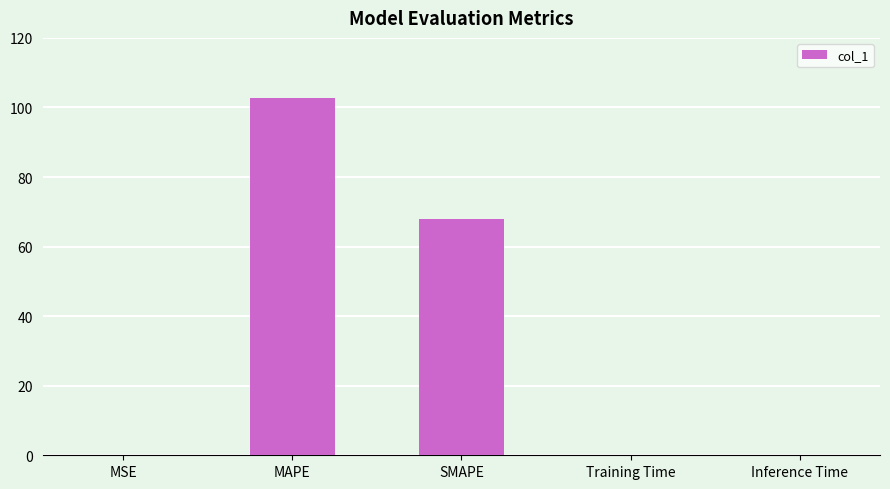

Are the bars horizontal?

No